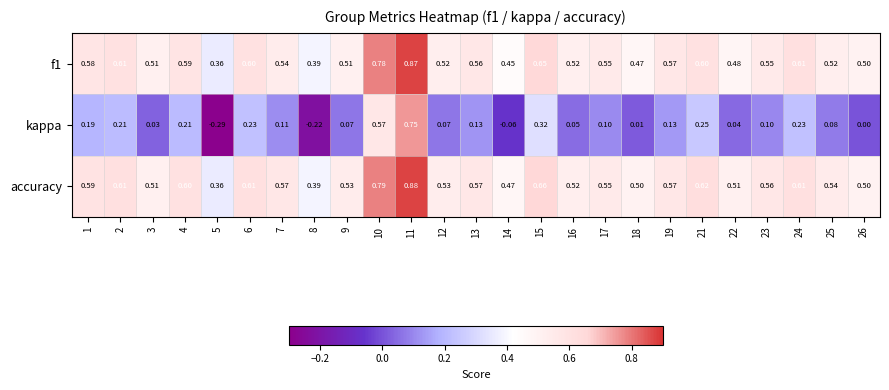

What is the total value across all series at 17?

1.2